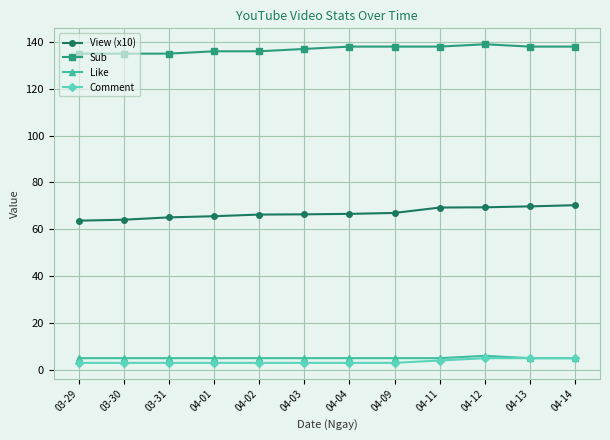

What is the lowest value of the View (x10) series?

63.7